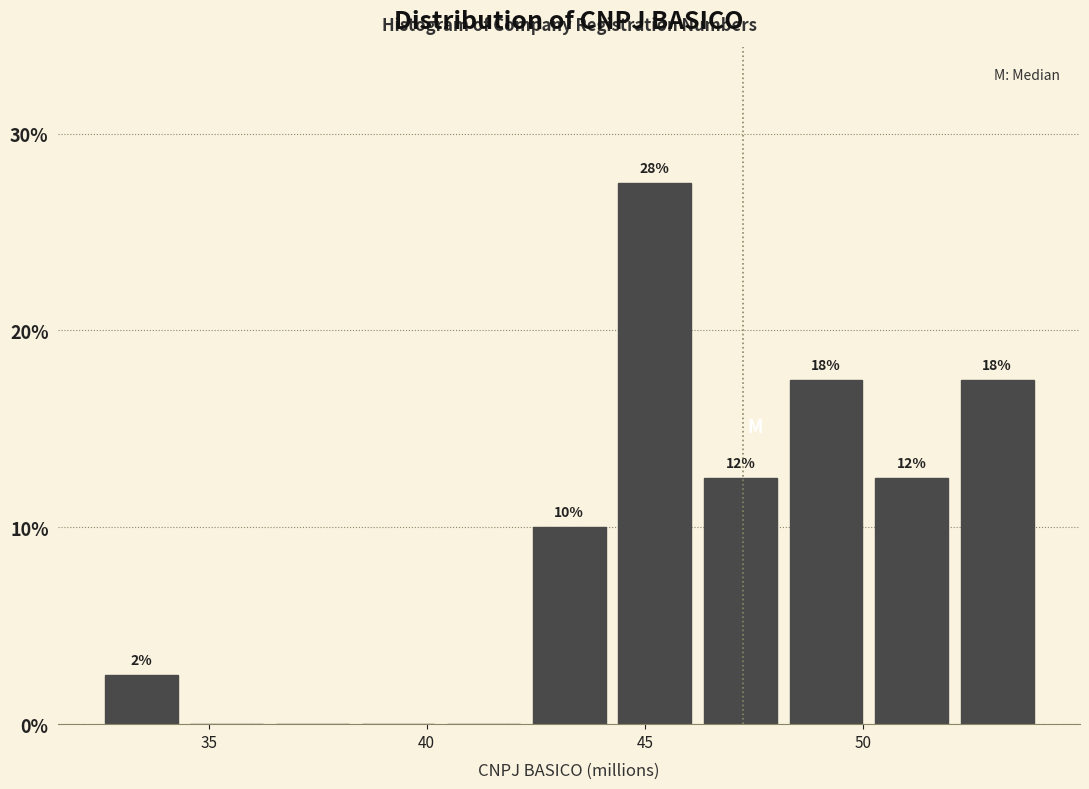

Read against the x-axis, roughly where is the centre of the tallest bar?

45.0